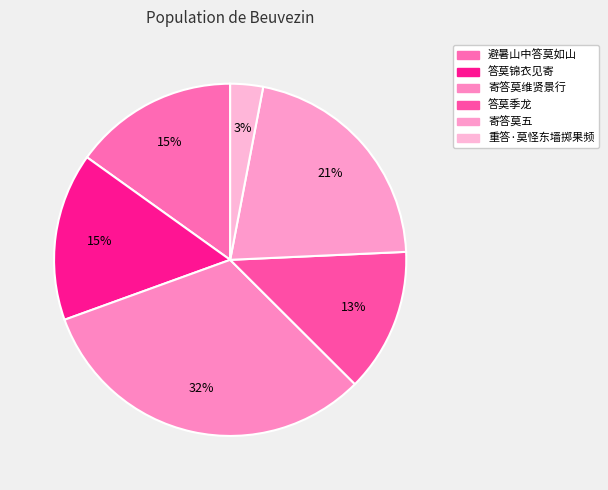

Between 答莫锦衣见寄 and 寄答莫五, which is larger?

寄答莫五